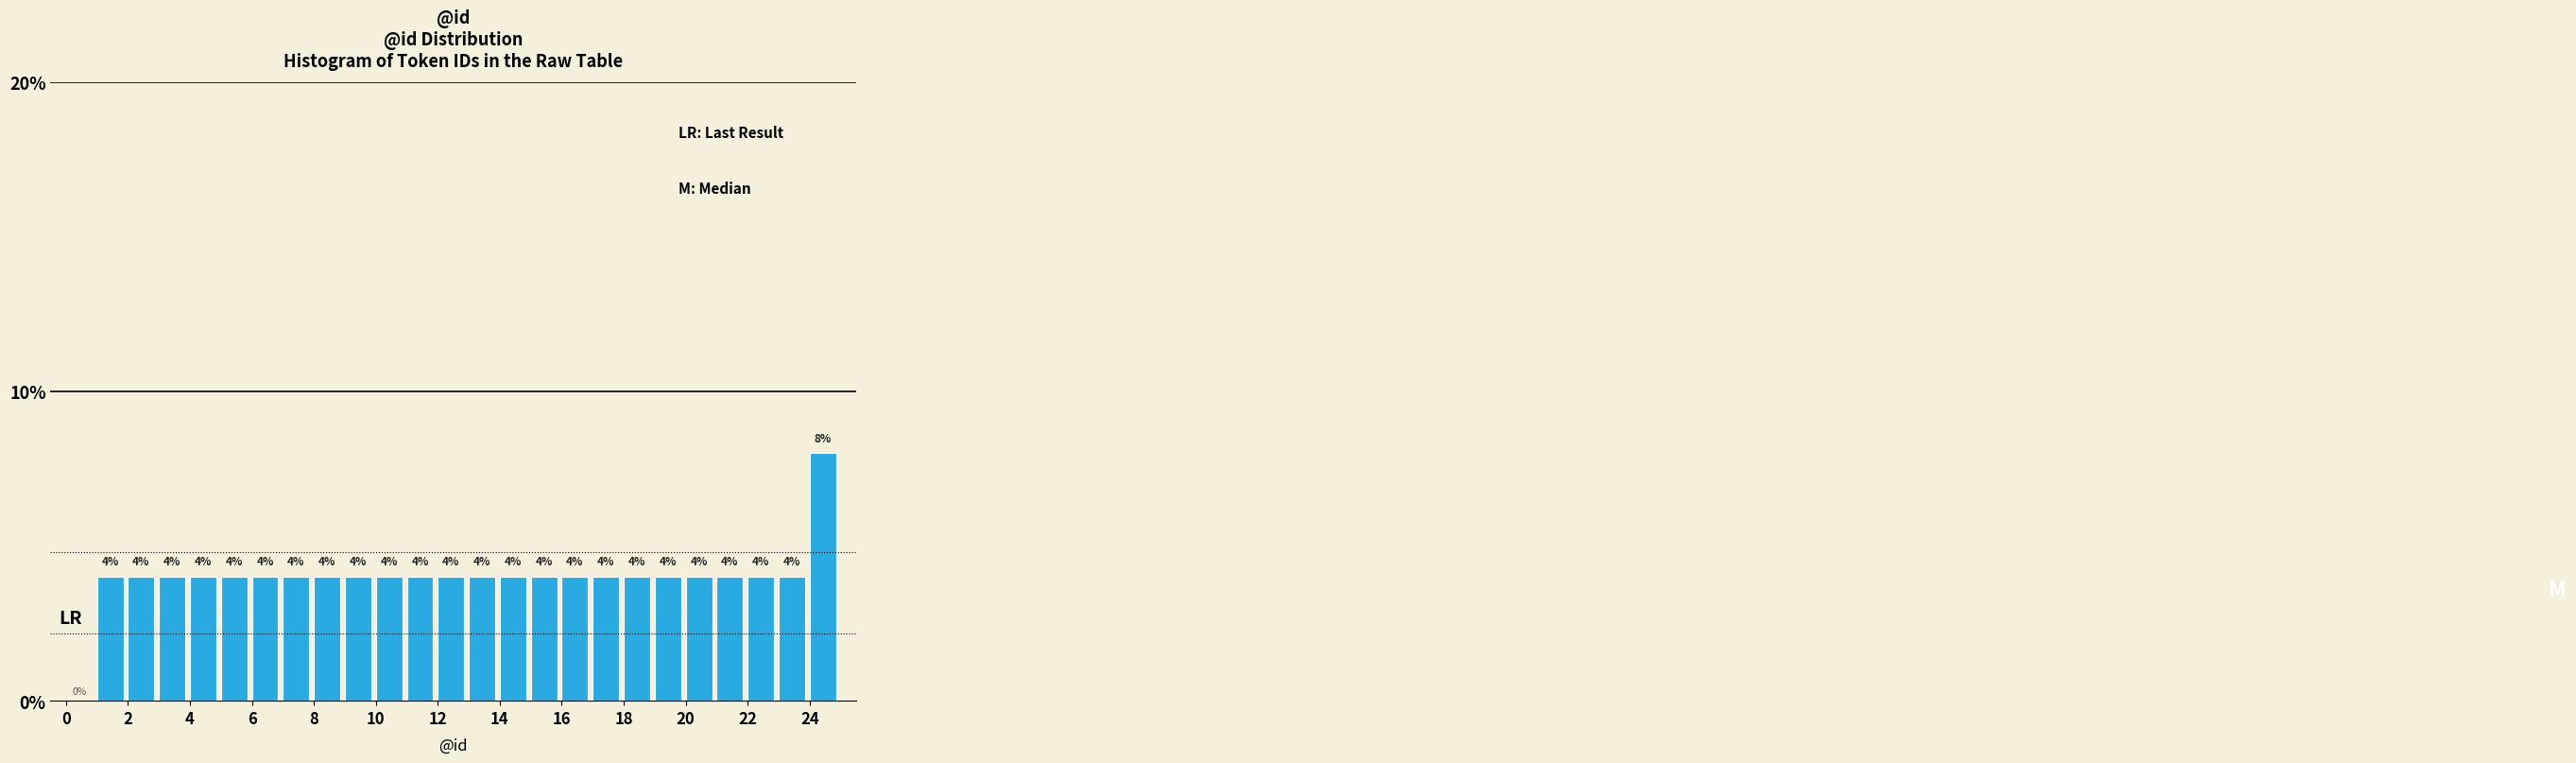

Over which range of the x-axis is the bar tallest?

24 to 25